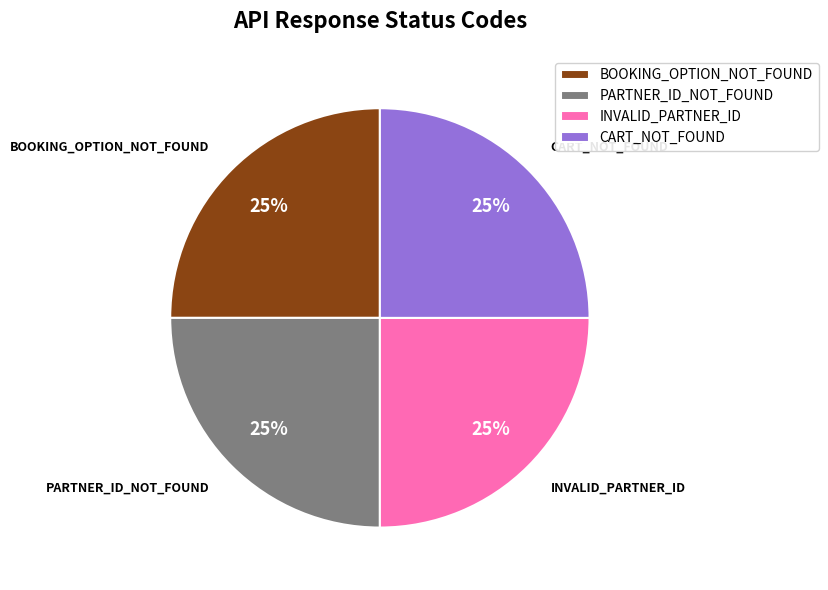

True or false: PARTNER_ID_NOT_FOUND accounts for 15% of the total.

False